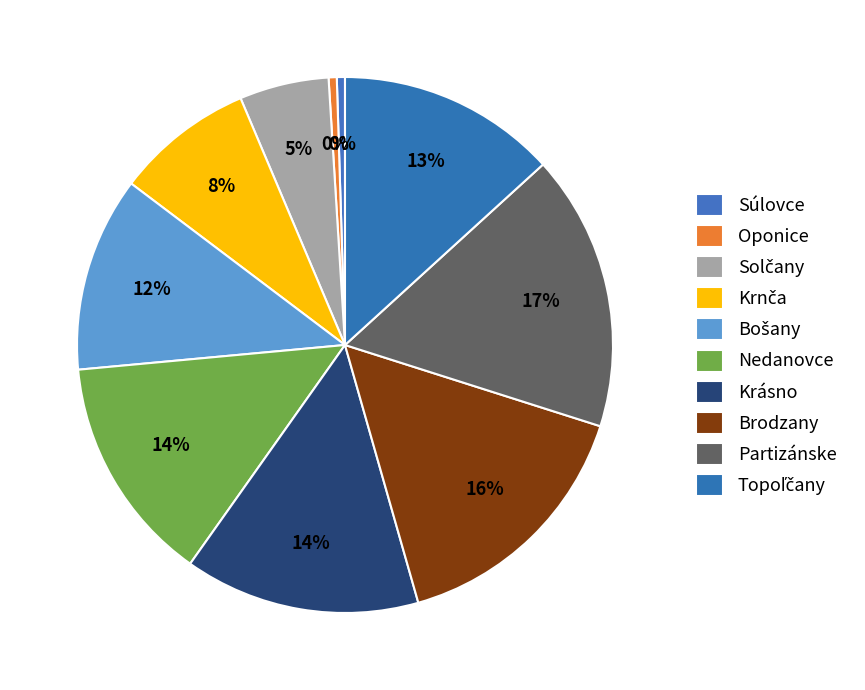

Which has a higher value, Súlovce or Solčany?

Solčany